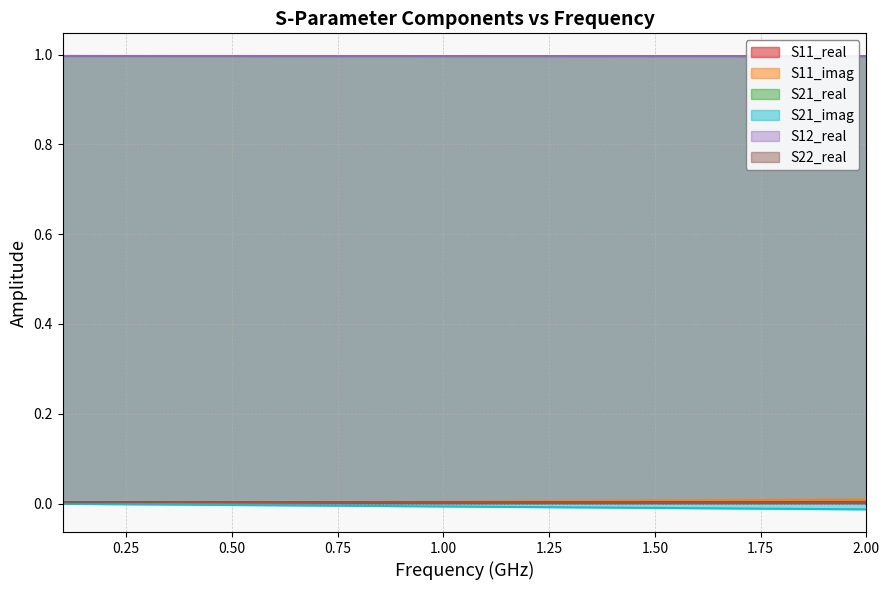

True or false: S11_imag has more than 1 points higher than both neighbors.

False